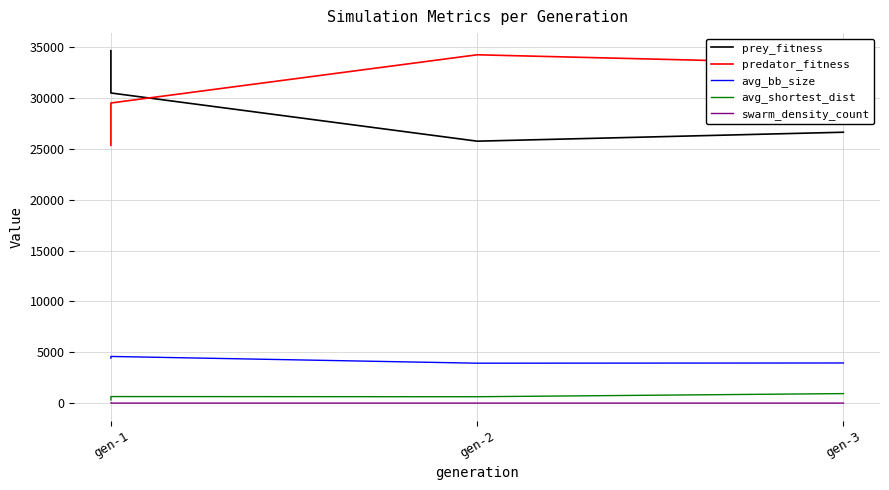

True or false: swarm_density_count and avg_bb_size cross at least once.

False